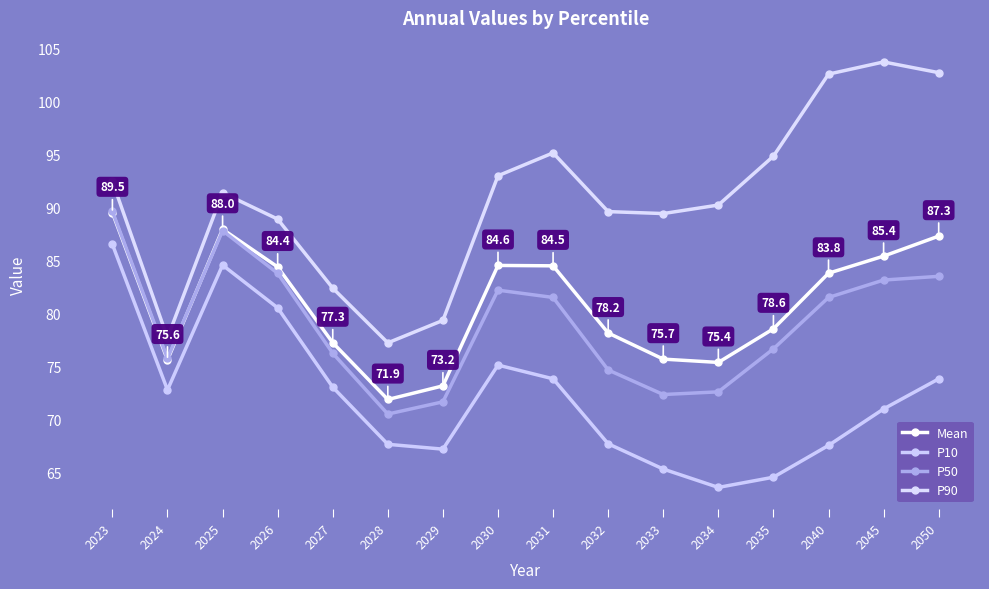

True or false: P50 and P90 intersect in this chart.

False